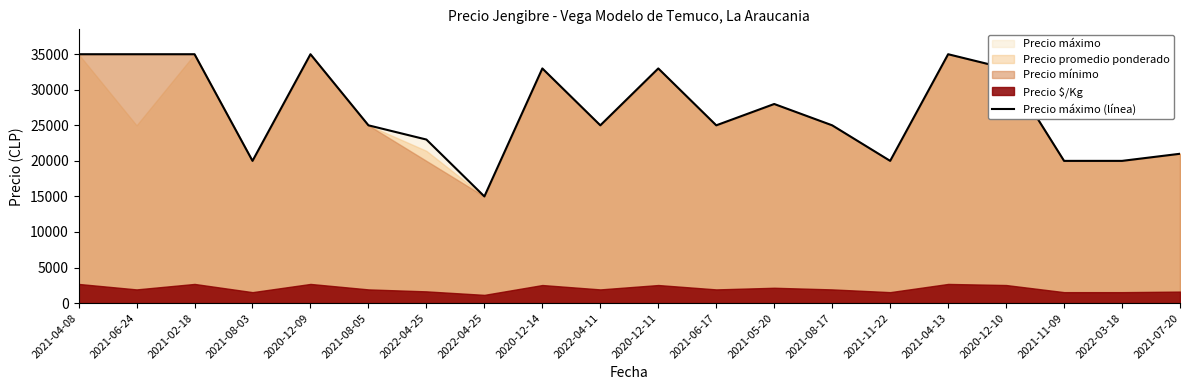

Rank the categories by value from highest to lowest.

2021-04-08, 2021-06-24, 2021-02-18, 2020-12-09, 2021-04-13, 2020-12-14, 2020-12-11, 2020-12-10, 2021-05-20, 2021-08-05, 2022-04-11, 2021-06-17, 2021-08-17, 2022-04-25, 2021-07-20, 2021-08-03, 2021-11-22, 2021-11-09, 2022-03-18, 2022-04-25